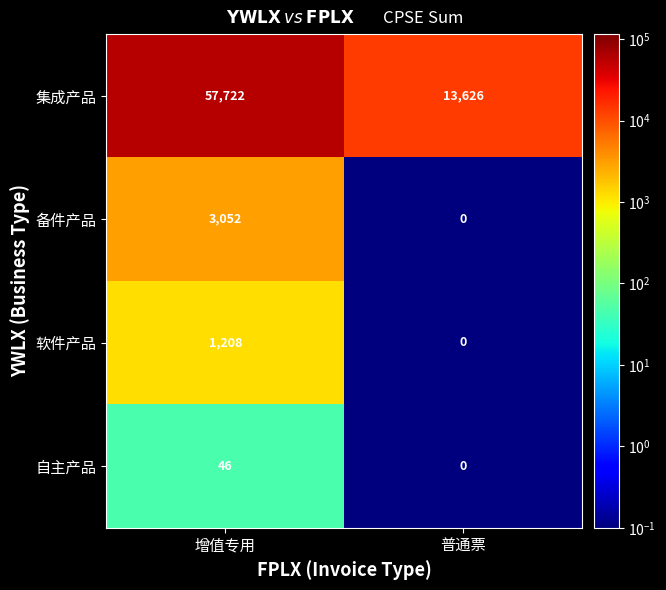

The value of 自主产品 at 增值专用 is 46. True or false?

True